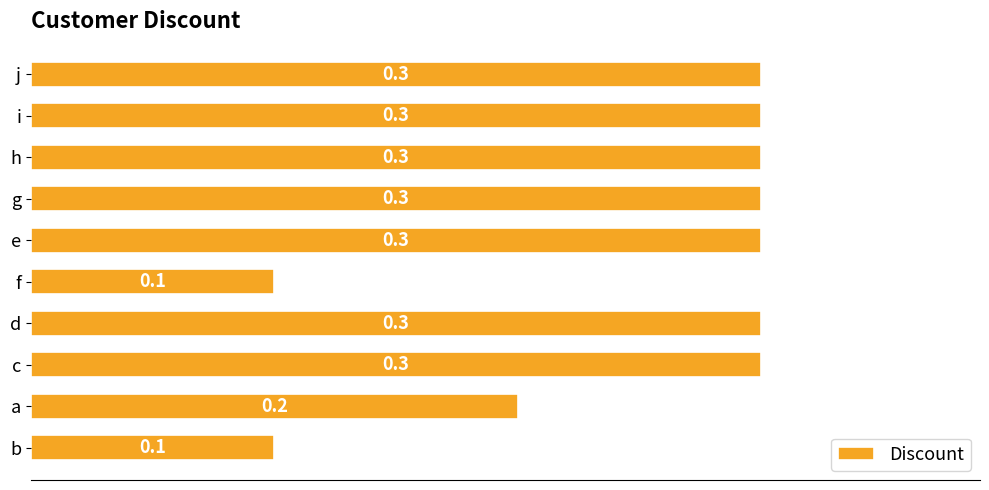

What is the sum of the values at c and j?

0.6